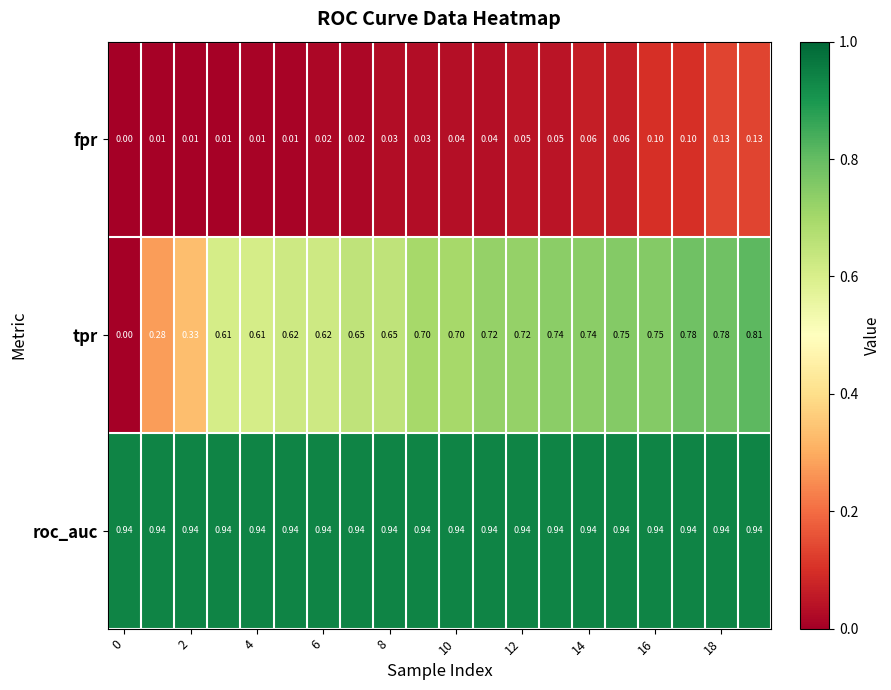

Which series has the widest spread of values?

tpr